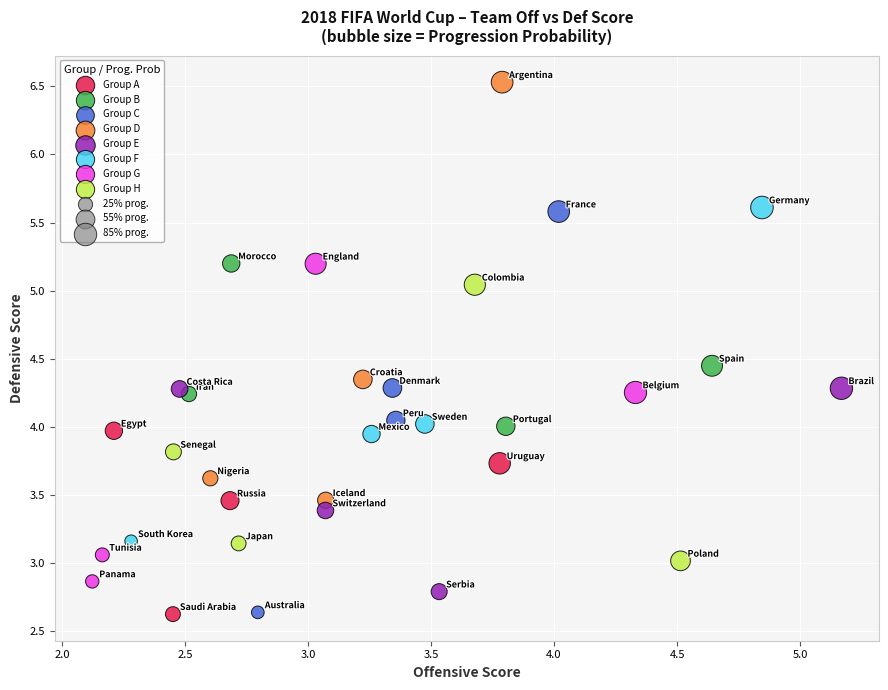

Which series reaches the maximum Y coordinate?

Group D